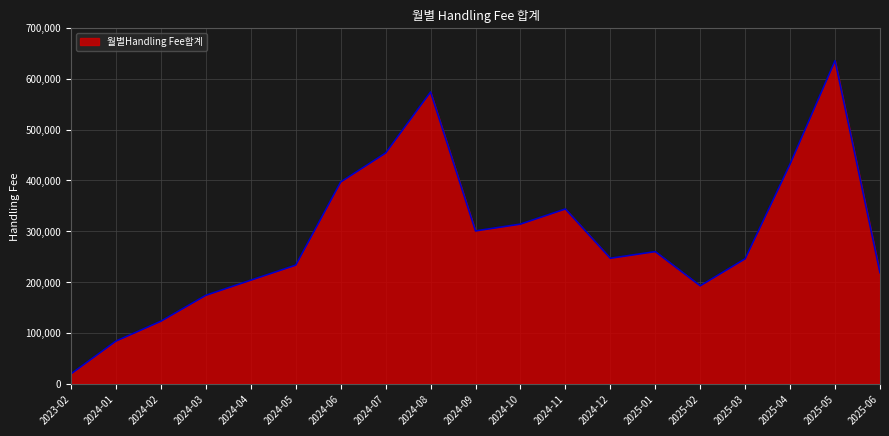

At which category does the data reach its first local valley?

2024-09